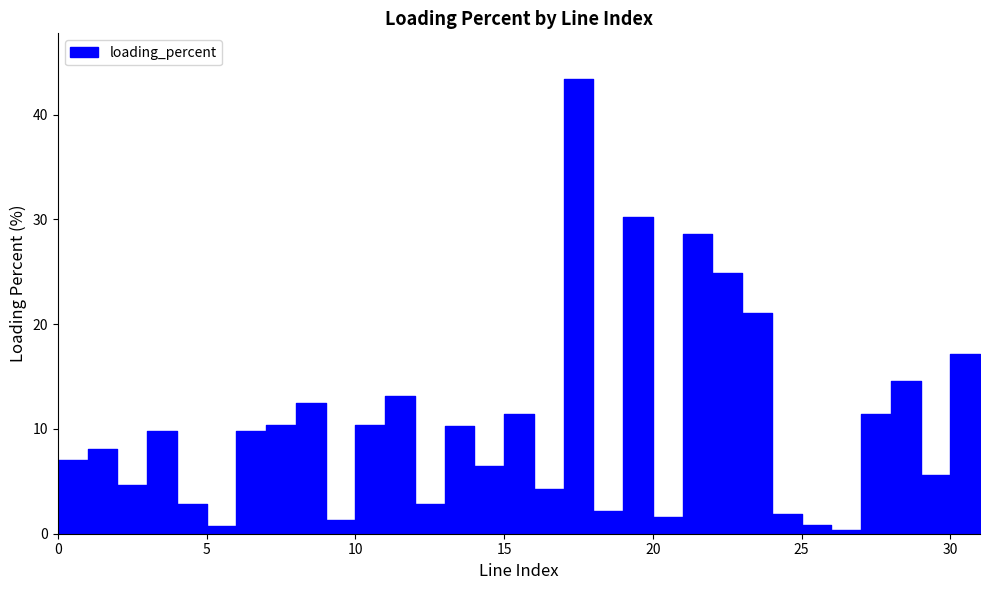

At which category does the data reach its first local peak?

1